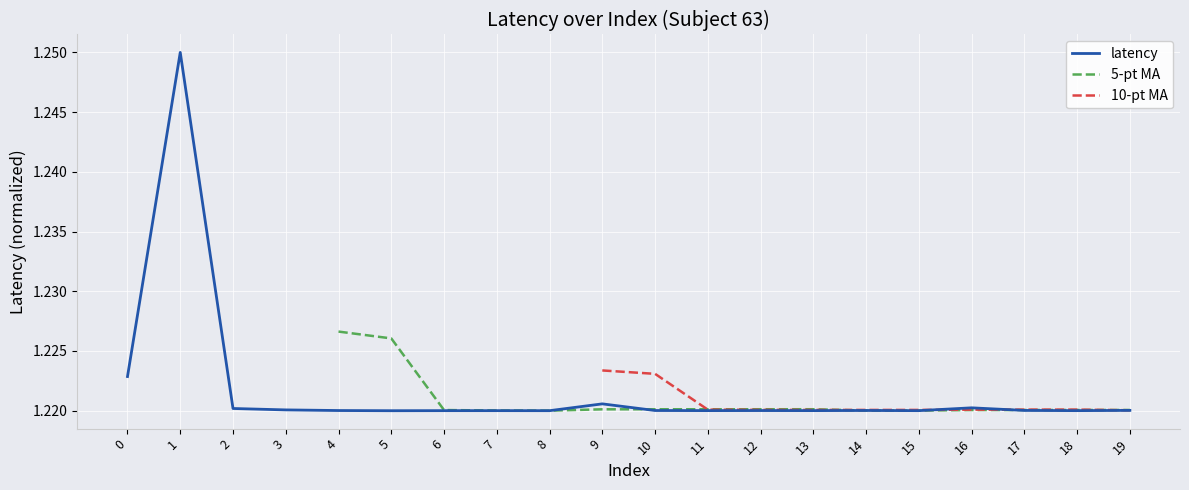

True or false: latency has a value of 1.8 at 15.

False